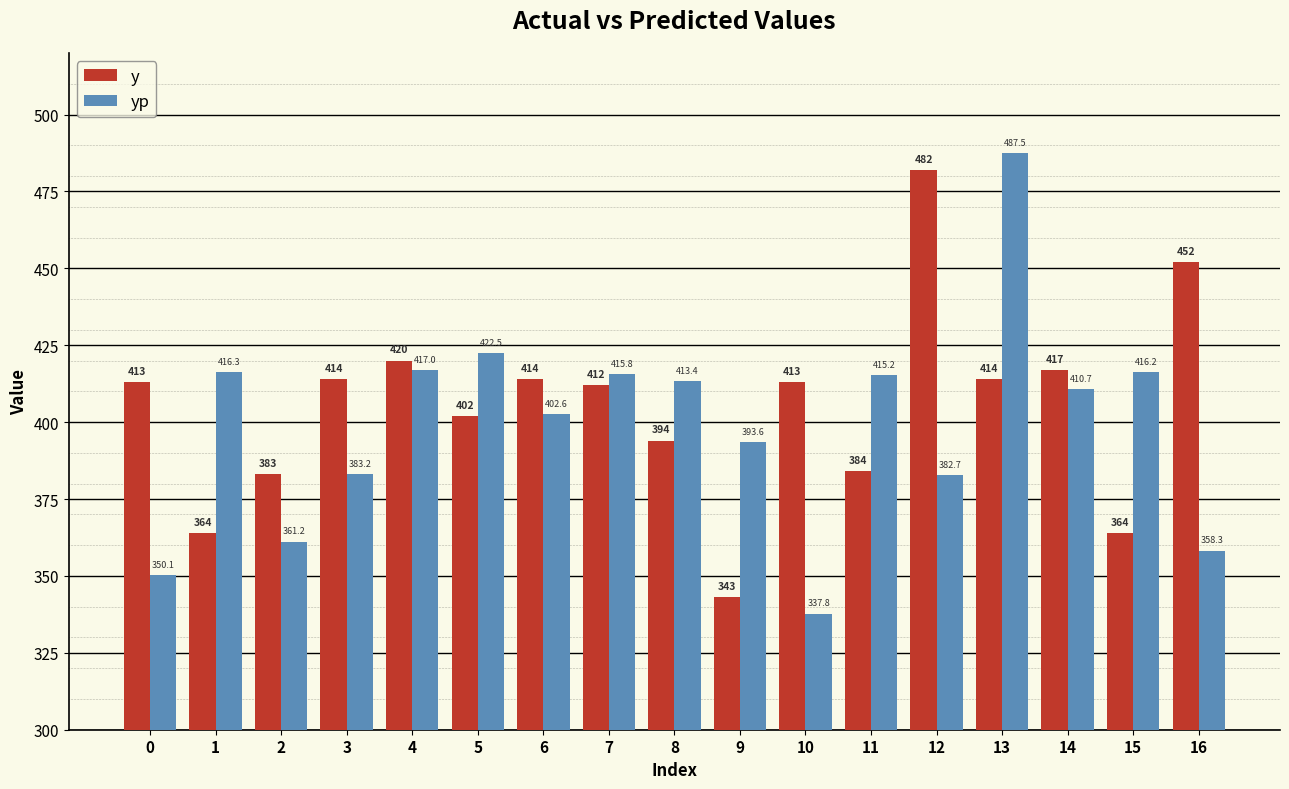

How many data points does each series have?

17